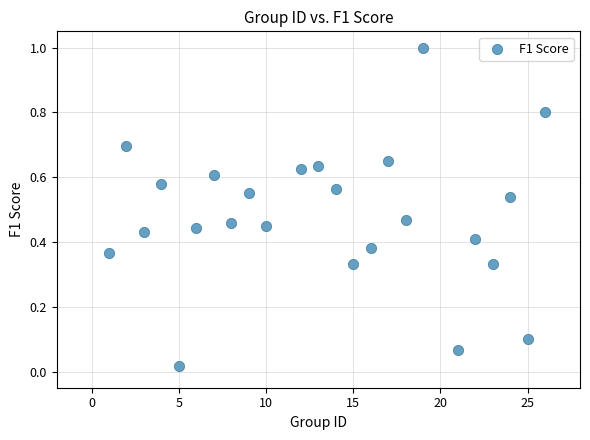

Count the number of points in this scatter plot.

24